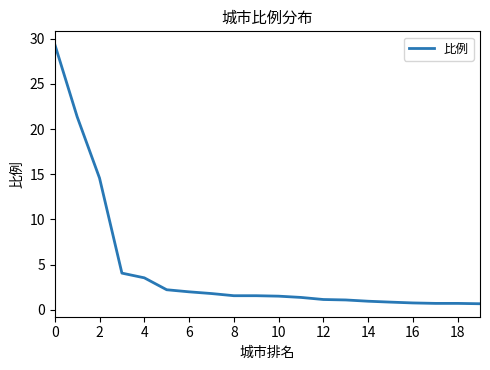

What is the sum of all values?

91.6